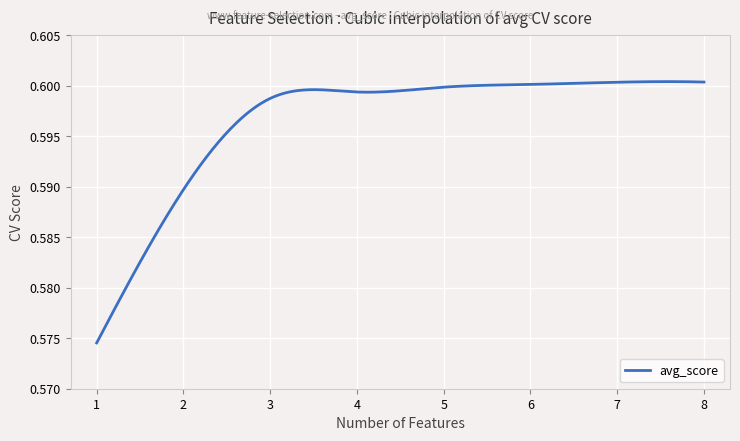

What is the minimum value shown in the chart?

0.6